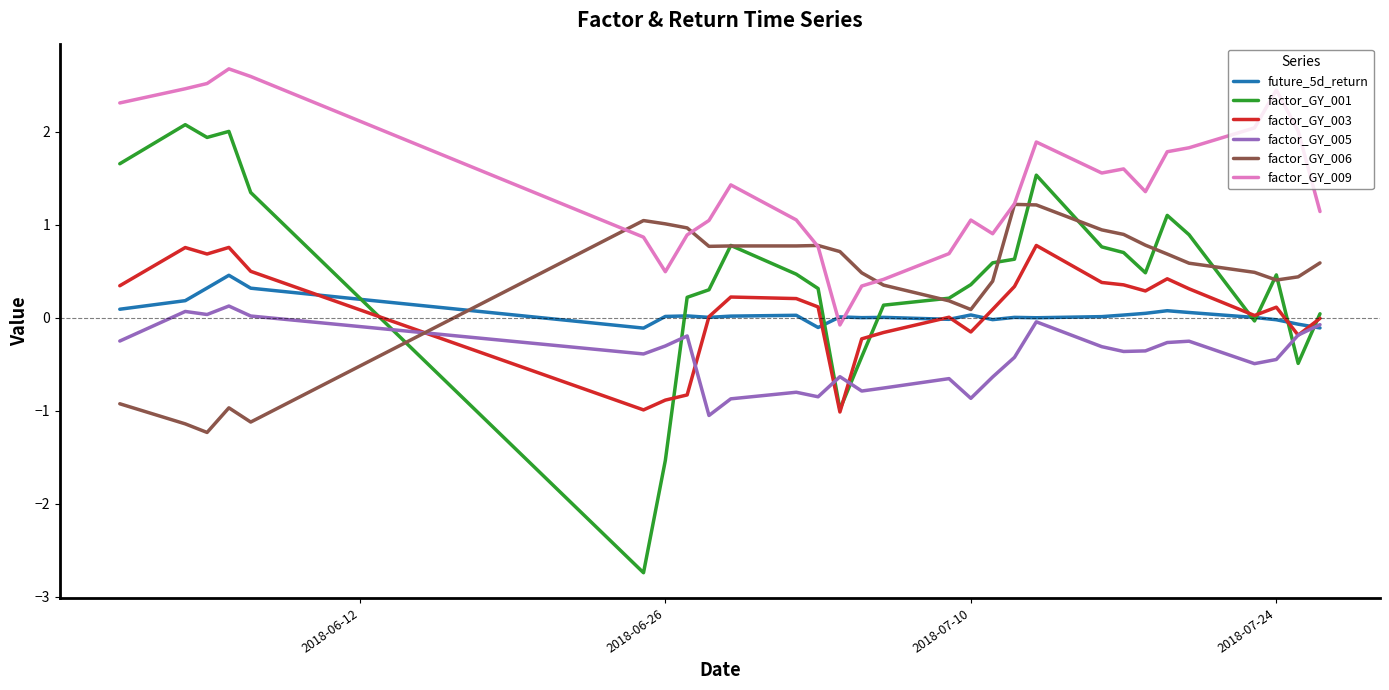

Which series has the largest total across all categories?

factor_GY_009